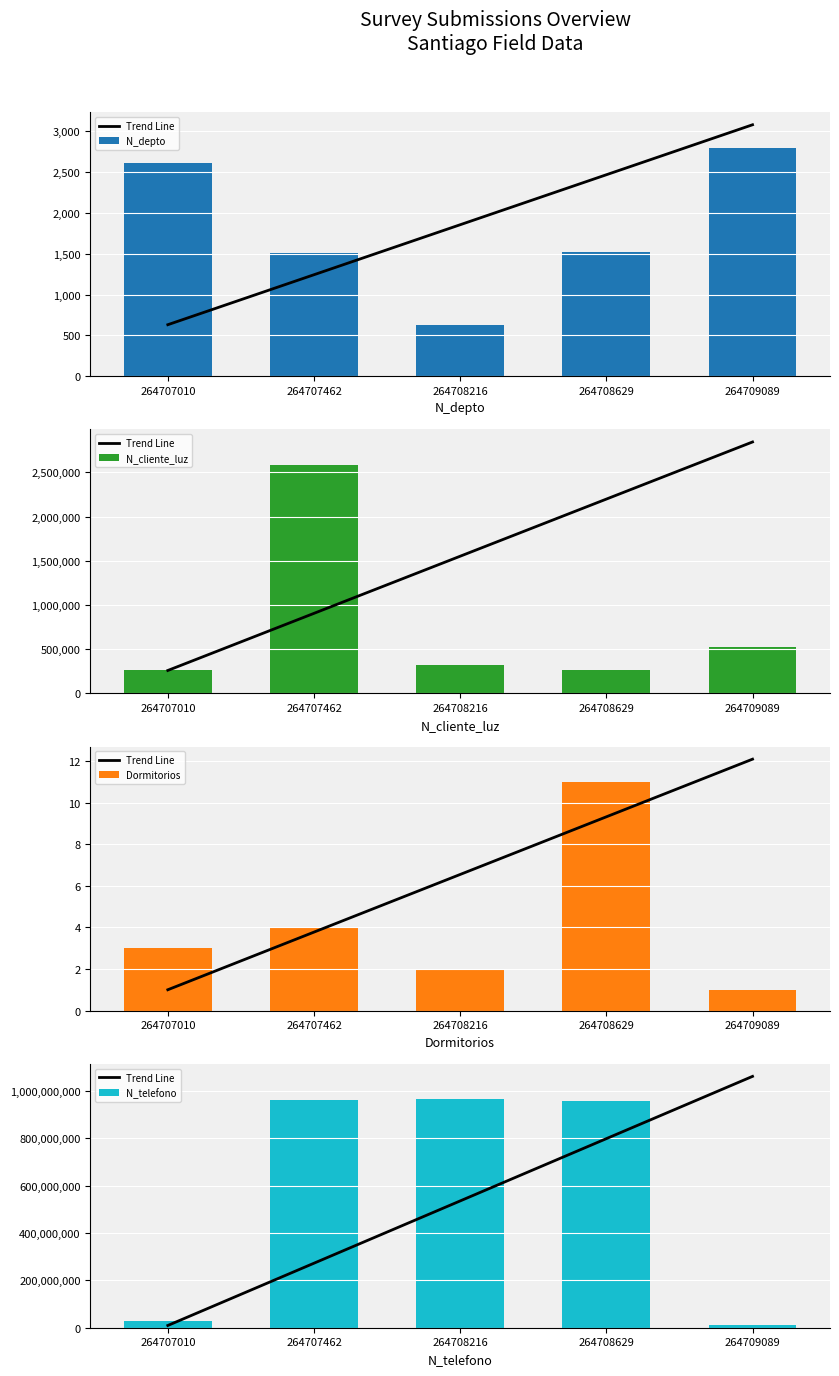

What is the difference between the N_telefono values at 264708629 and 264709089?

949257538